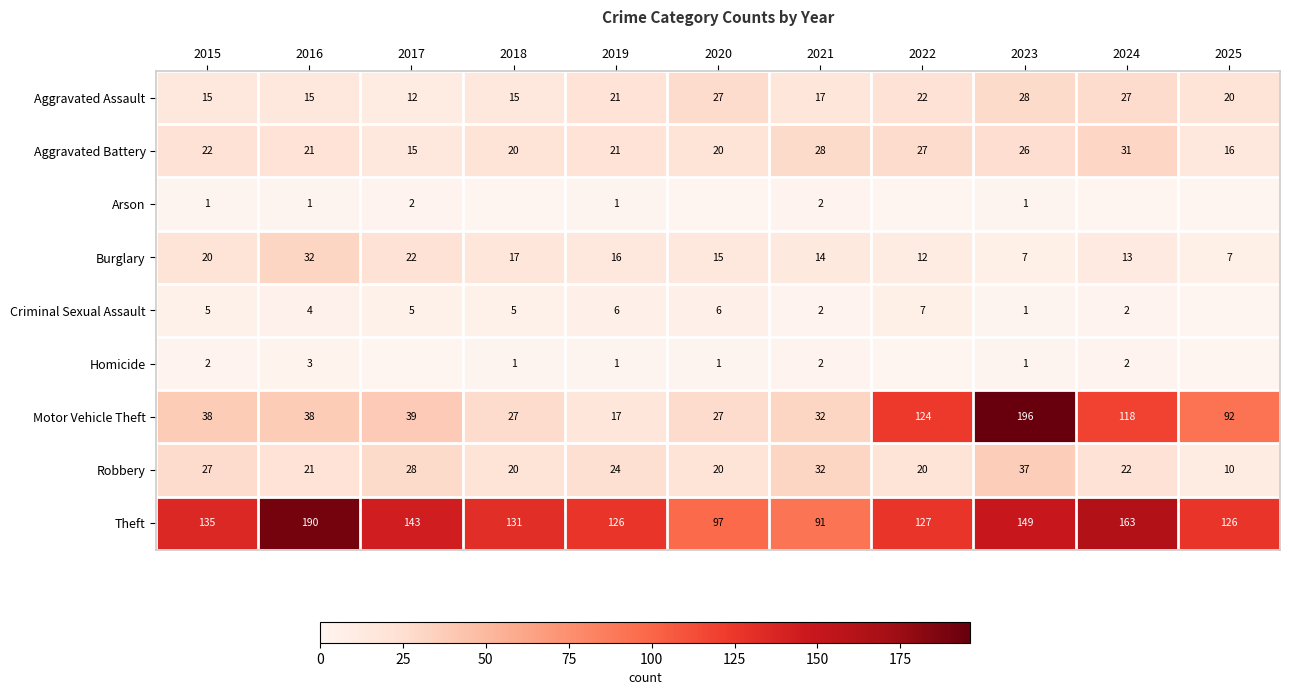

Which category has the lowest value across all series?

2018